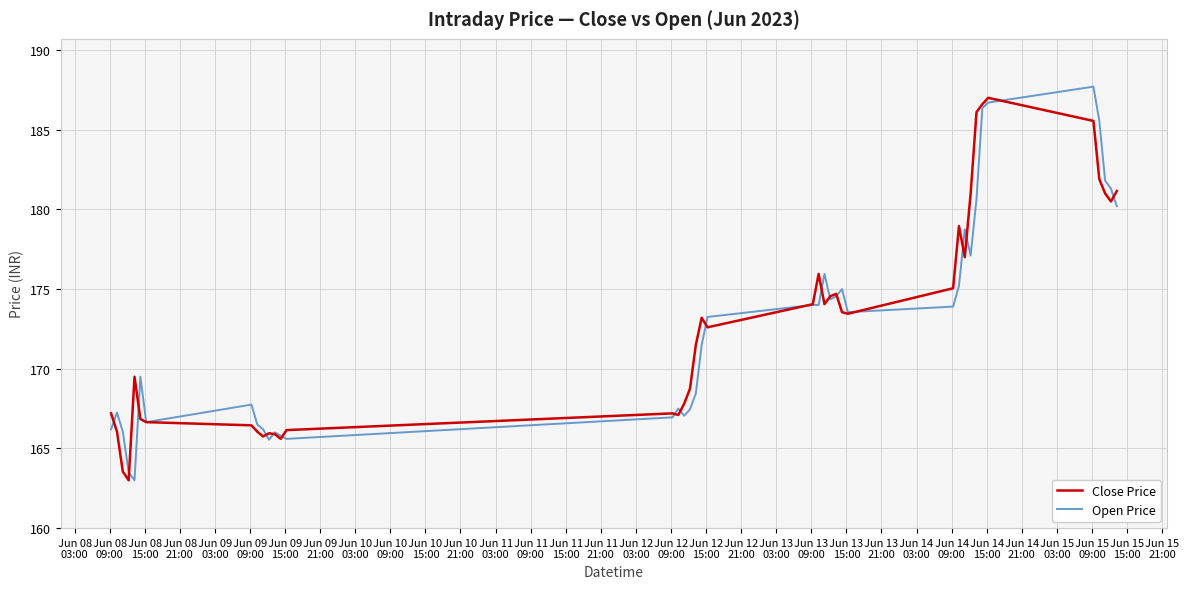

What is the smallest value displayed?

163.0